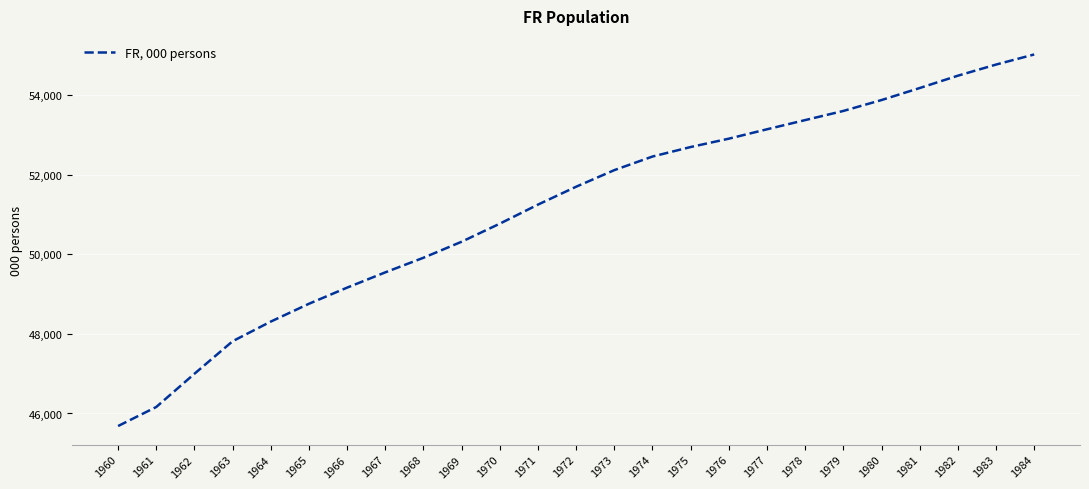

List the labels in order of value, largest first.

1984, 1983, 1982, 1981, 1980, 1979, 1978, 1977, 1976, 1975, 1974, 1973, 1972, 1971, 1970, 1969, 1968, 1967, 1966, 1965, 1964, 1963, 1962, 1961, 1960